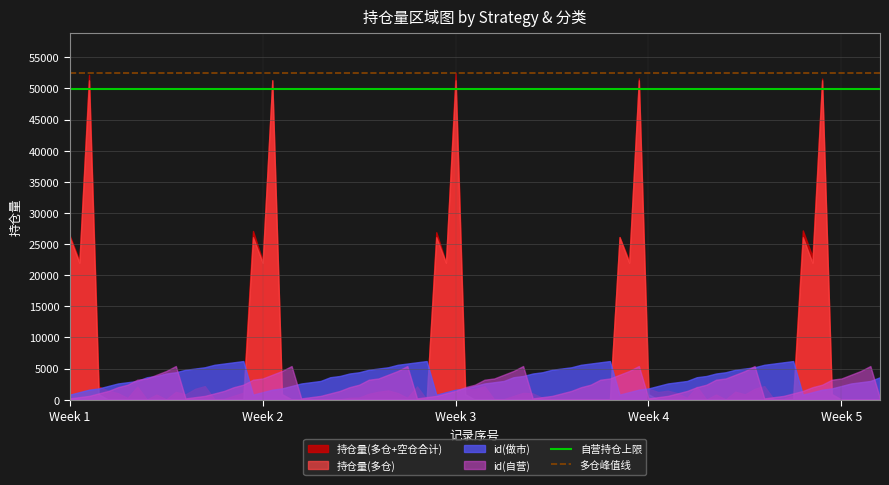

After their last crossing, which series has the higher values: 持仓量(多仓) or id(做市)?

id(做市)